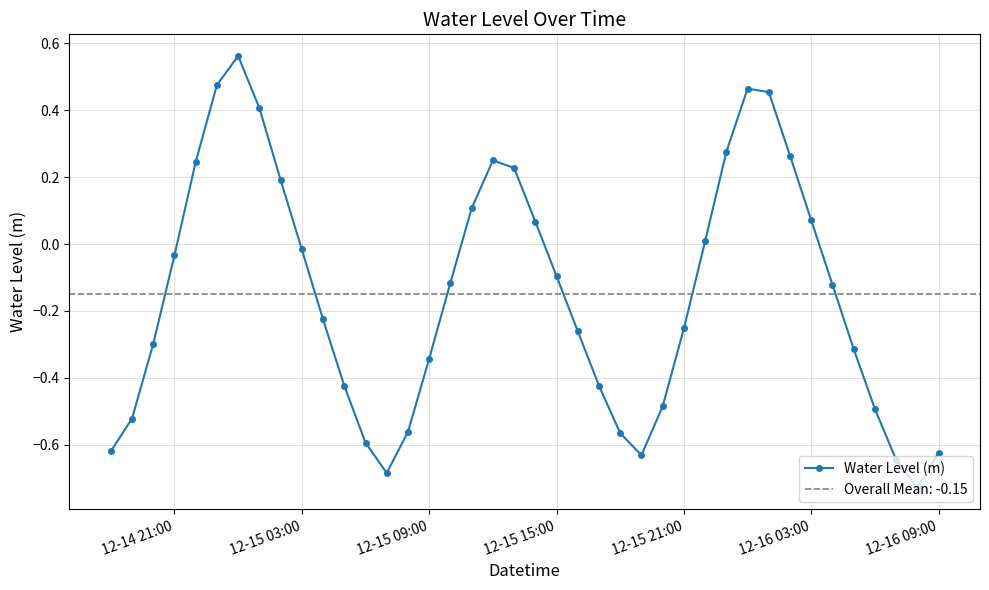

How many interior local valleys does the Water Level (m) series have?

3